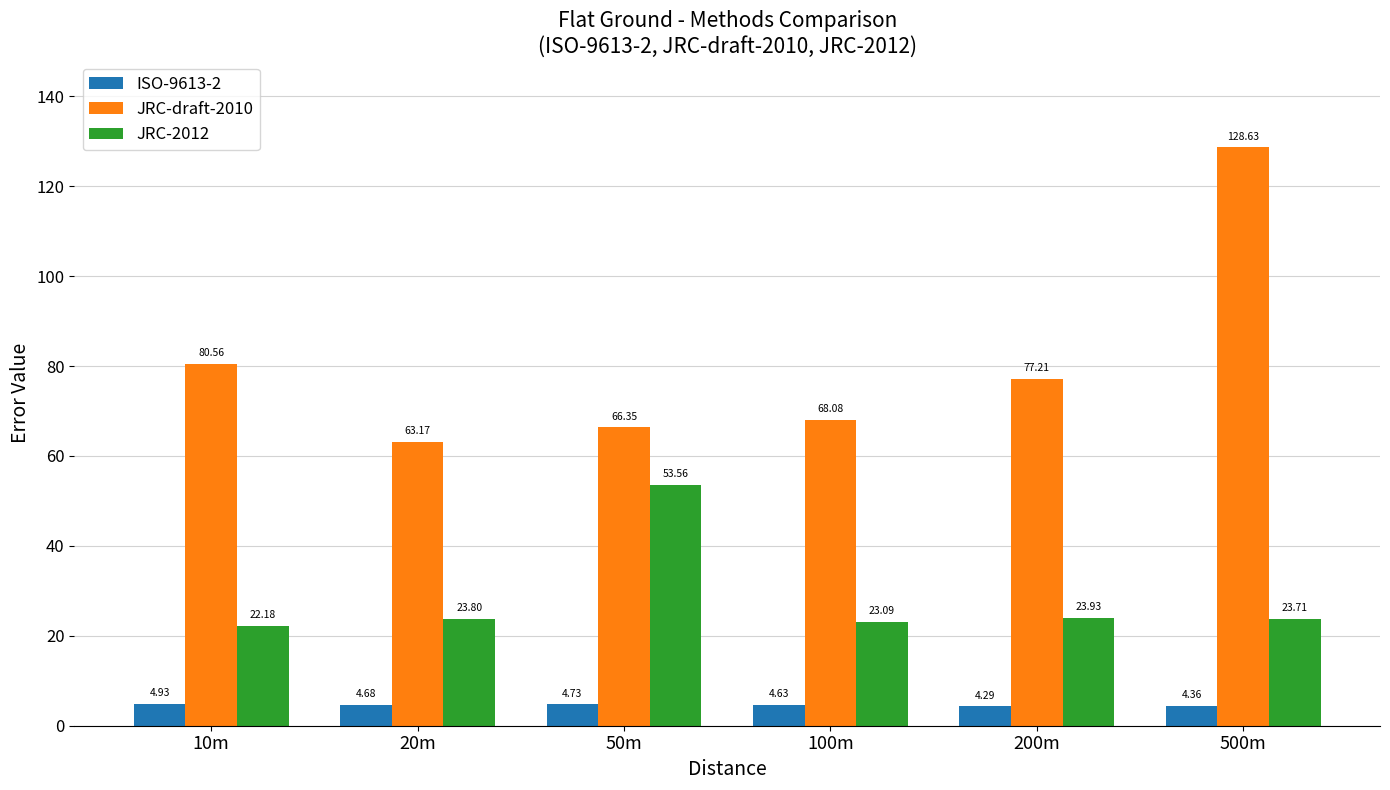

What is the label of the 3rd bar from the right?

100m